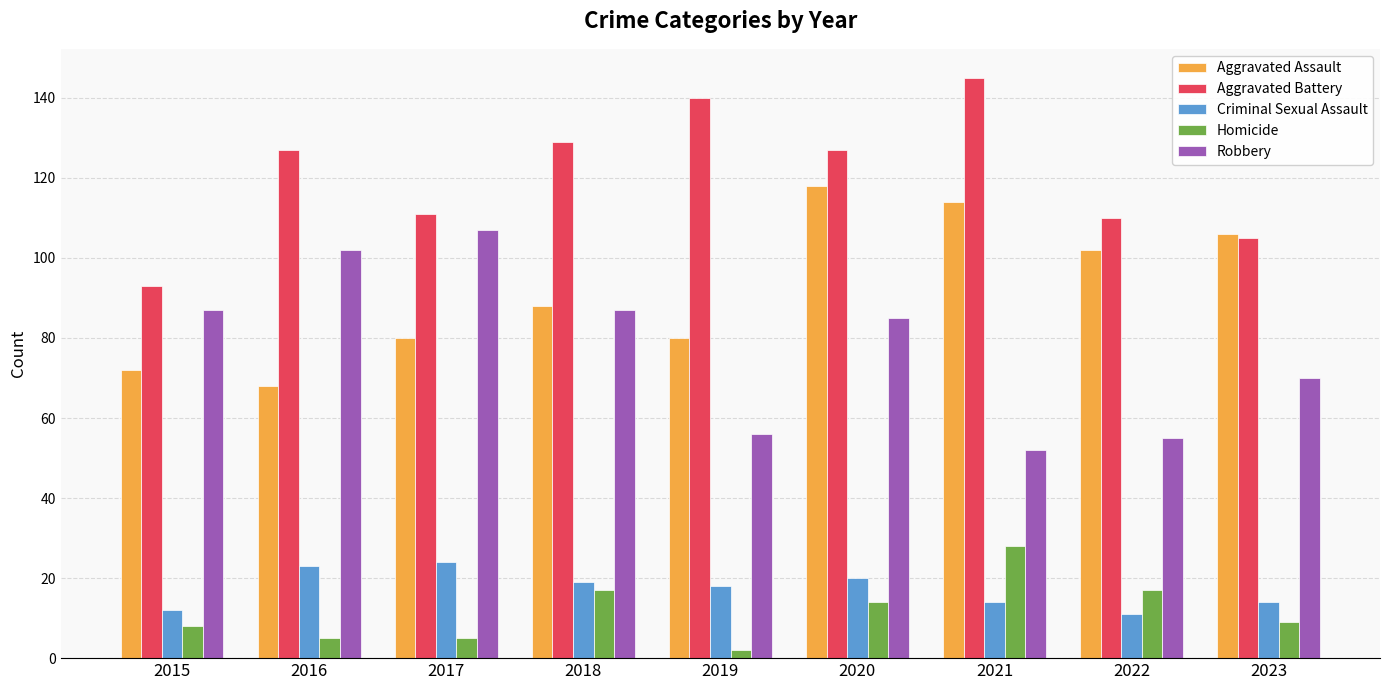

How many categories are shown in the chart?

9